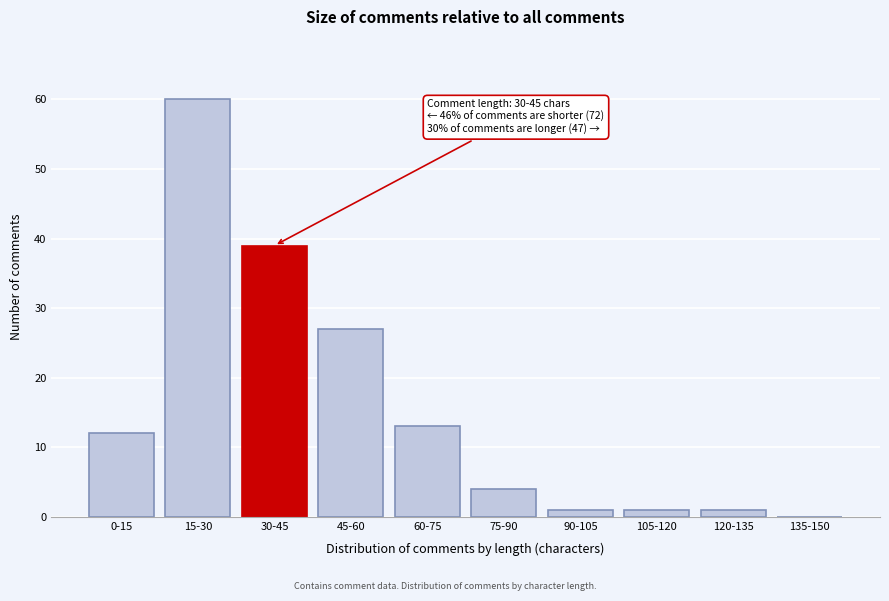

Reading left to right, transcribe all the data shown in this chart.

0-15=12	15-30=60	30-45=39	45-60=27	60-75=13	75-90=4	90-105=1	105-120=1	120-135=1	135-150=0